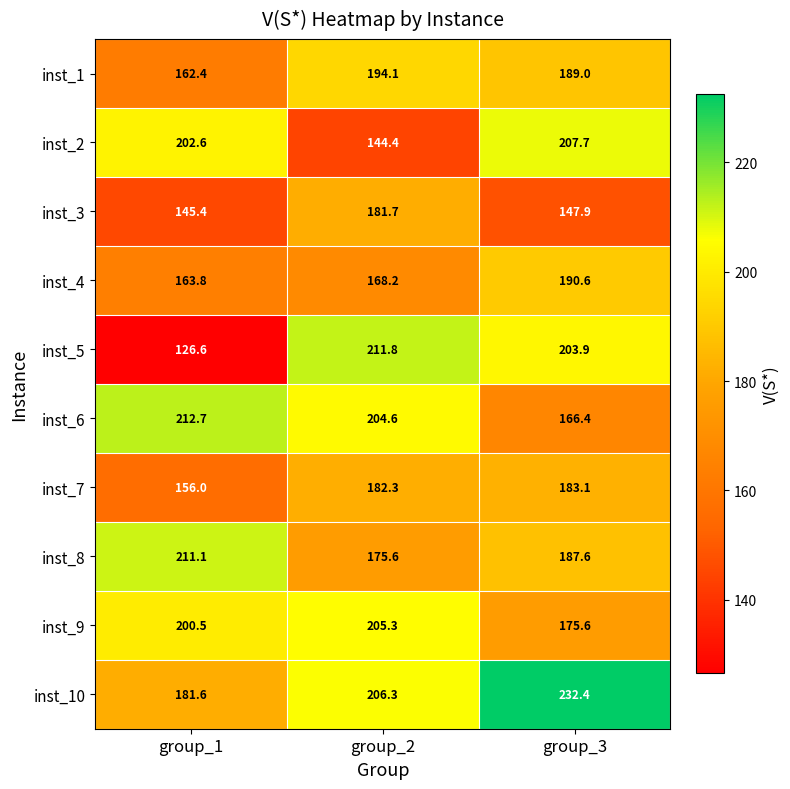

The inst_4 series shows 83.7 at group_2. True or false?

False